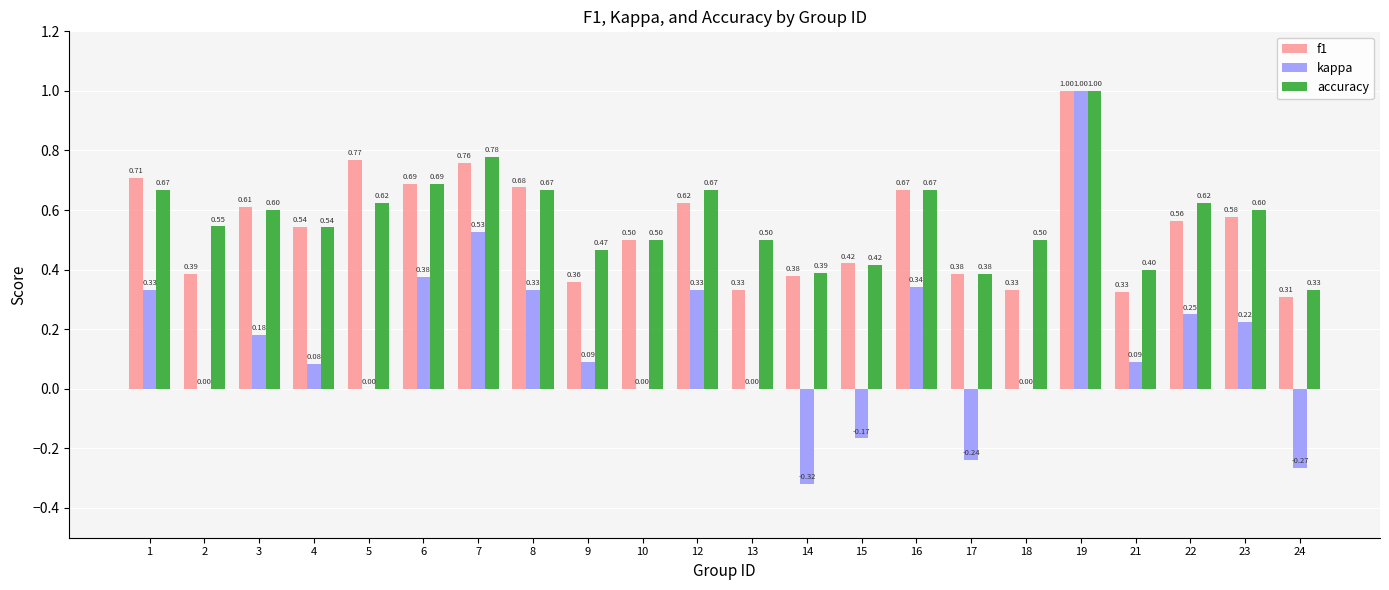

Which series changed the most between 4 and 10?

kappa